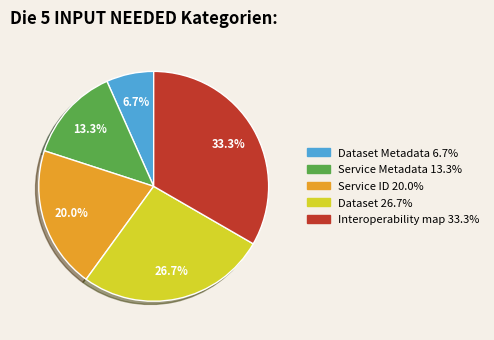

Is there any slice that represents more than half of the pie?

No